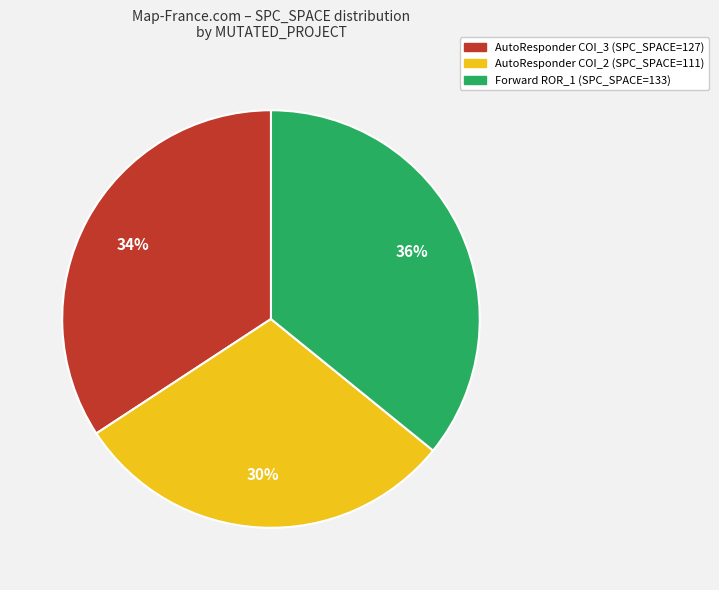

Is there any slice that represents more than half of the pie?

No